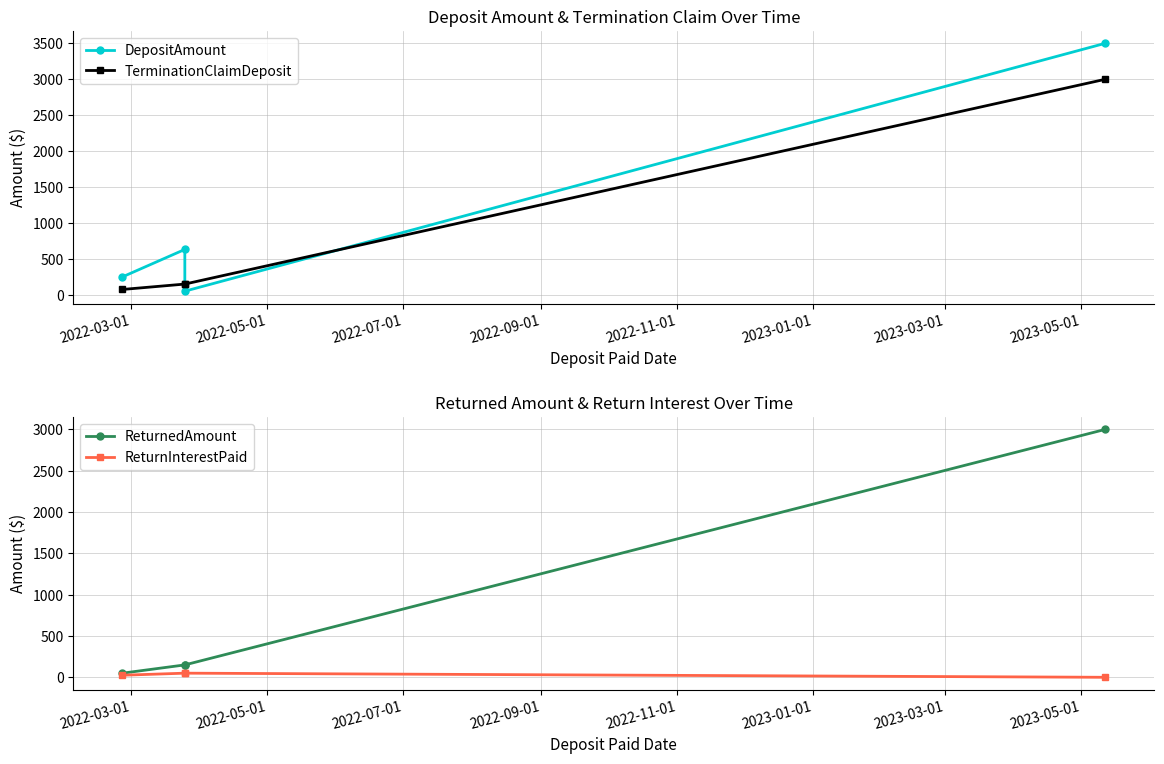

In DepositAmount, how many points are lower than both neighbors (excluding endpoints)?

1